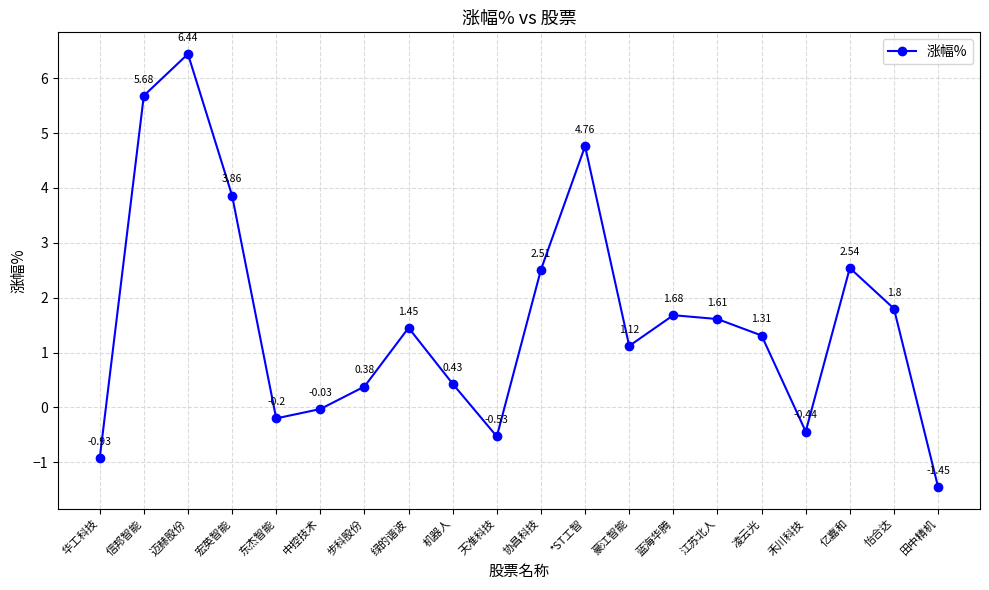

Is it true that the value at 迈赫股份 is 3.2?

False